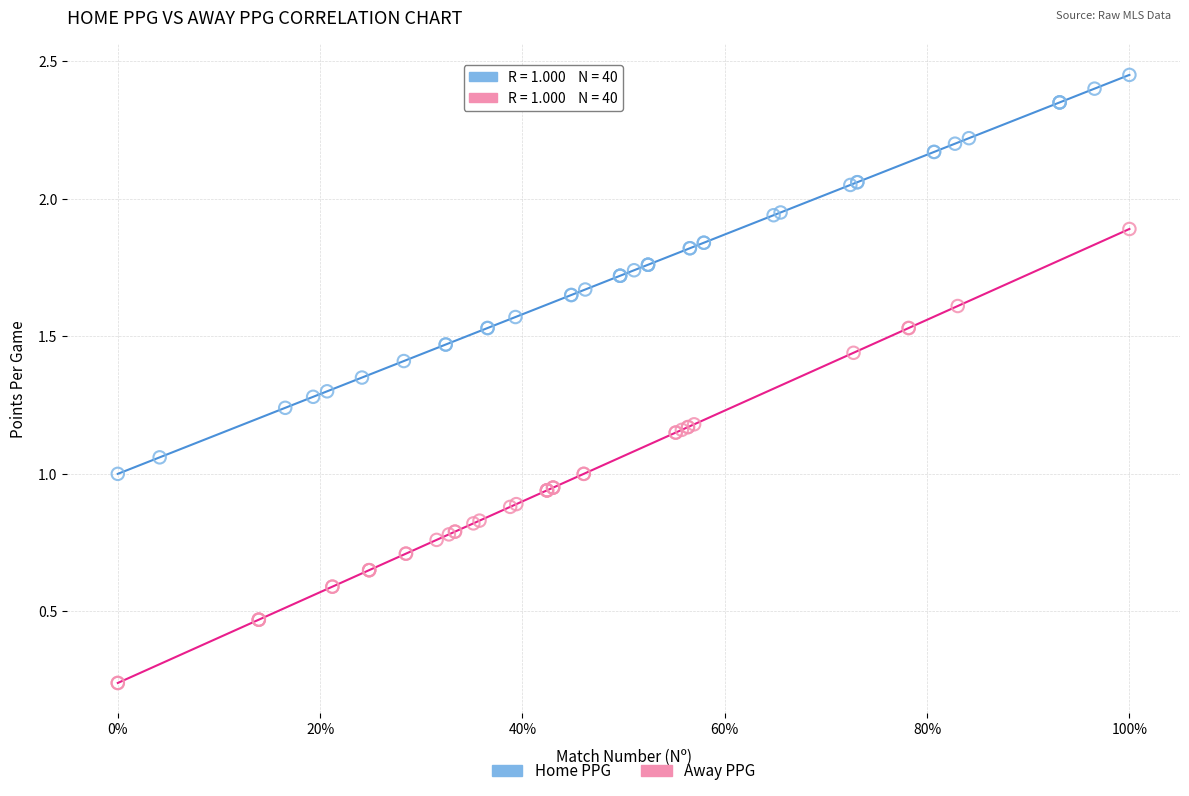

What are all the series names shown in the legend?

Home PPG, Away PPG